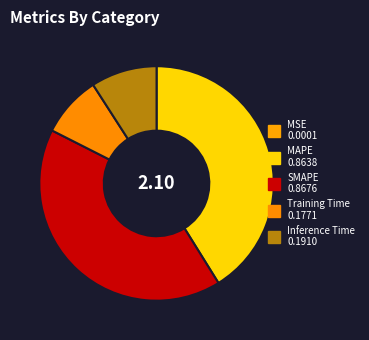

What is the change in value from SMAPE to Inference Time?

-0.7